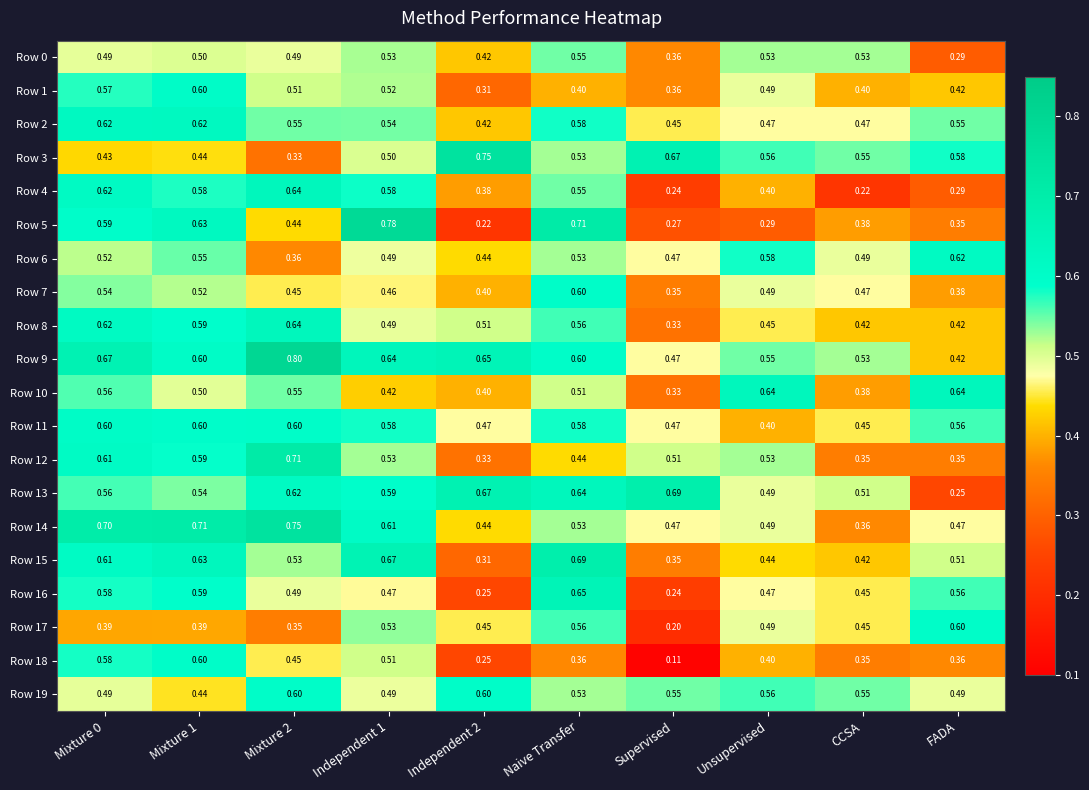

Count the number of data series in this chart.

20